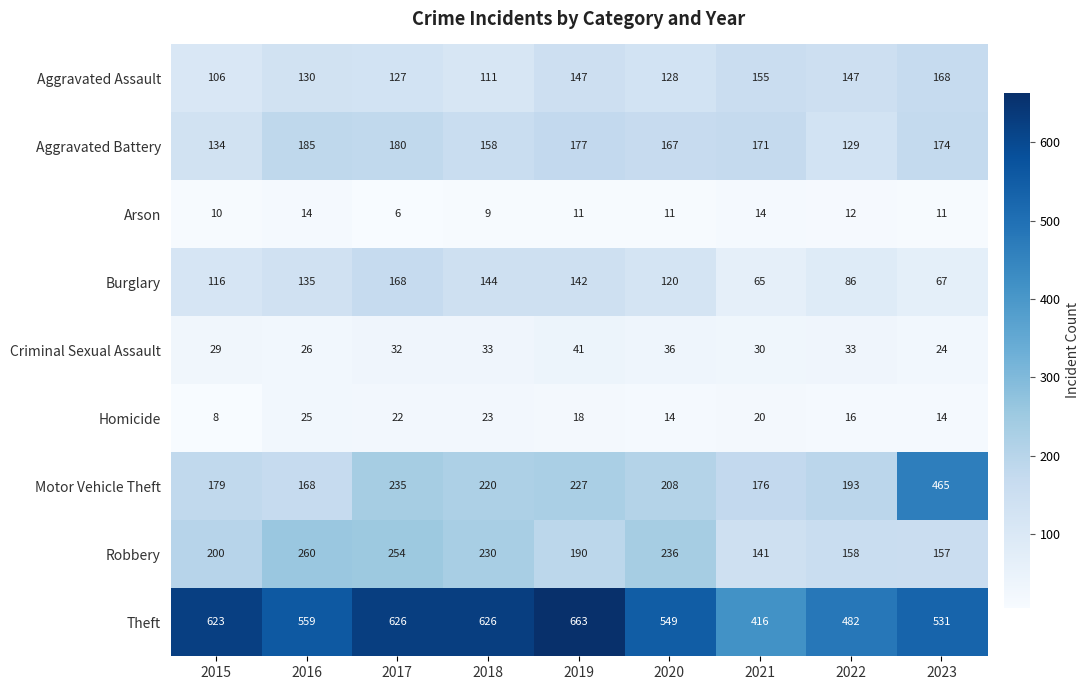

At how many categories does at least one series exceed 517?

7